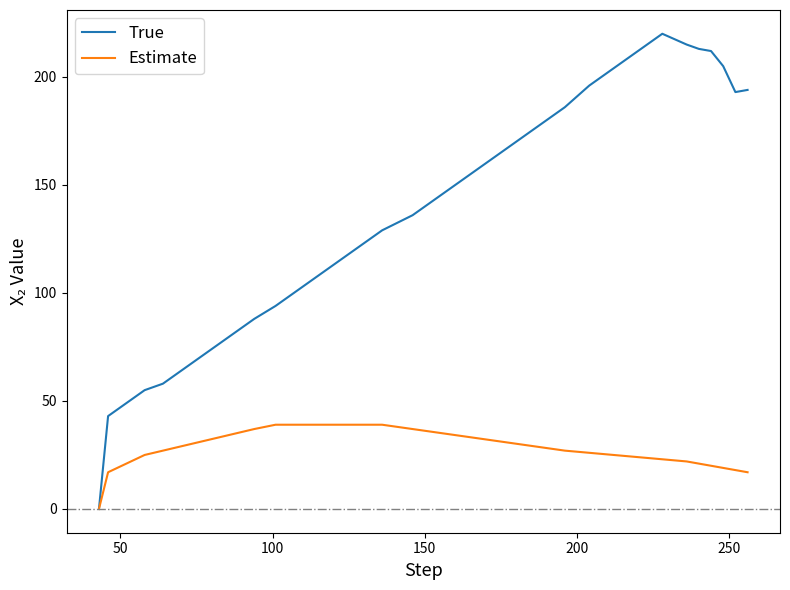

Which series has the largest range (max minus min)?

True